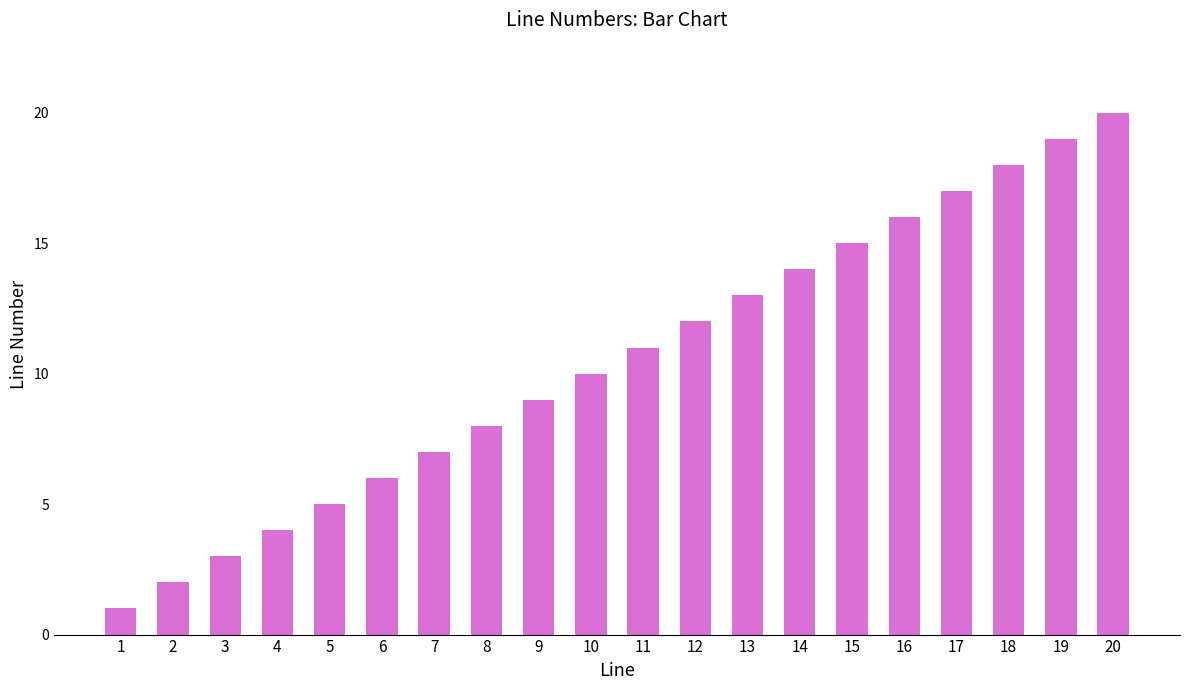

Is it true that the value at 1 is 0?

False